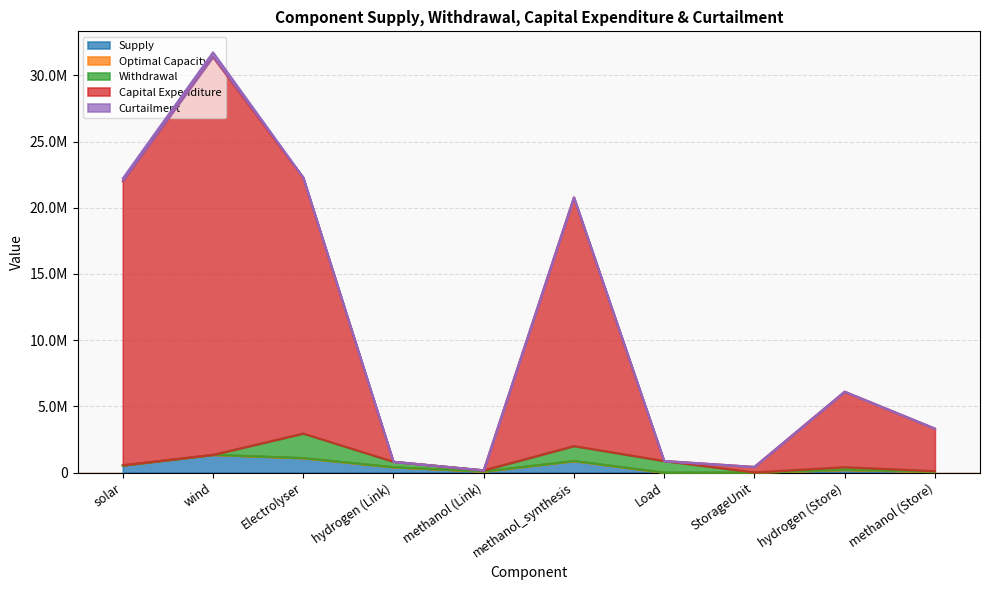

How many lines are shown in the chart?

5